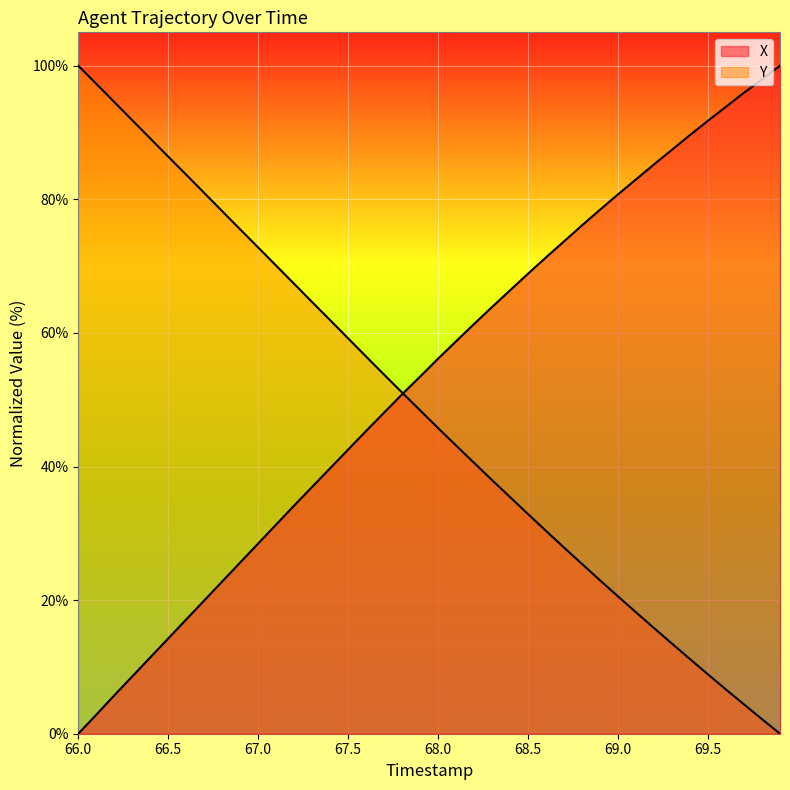

Reading right to left, what are all the values shown in this chart?

X: 100.0	98.0	96.0	93.9	91.8	89.6	87.4	85.2	83.0	80.7	78.5	76.1	73.7	71.3	68.9	66.4	63.9	61.3	58.8	56.2	53.5	50.8	48.1	45.3	42.5	39.8	37.0	34.2	31.3	28.5	25.6	22.8	20.0	17.1	14.3	11.4	8.6	5.7	2.8	0.0
Y: 0.0	2.2	4.4	6.6	8.9	11.2	13.5	15.8	18.2	20.6	23.0	25.4	27.9	30.4	32.9	35.4	38.0	40.5	43.1	45.7	48.4	51.1	53.7	56.4	59.2	61.9	64.6	67.3	70.1	72.8	75.5	78.2	81.0	83.7	86.4	89.1	91.8	94.6	97.3	100.0